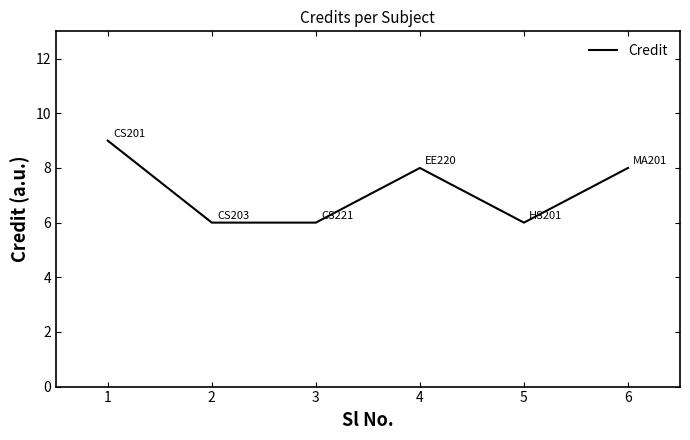

What is the ratio of the value at 3 to the value at 1?

0.7